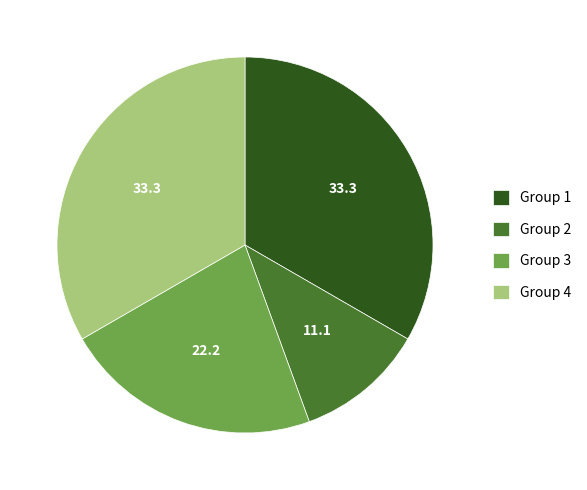

Does Group 1 represent more than half of the total?

No